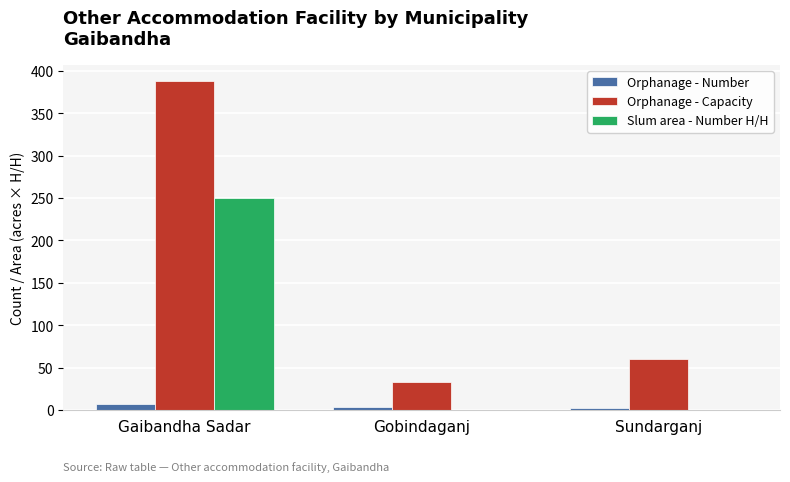

What is the sum of all Orphanage - Capacity values?

481